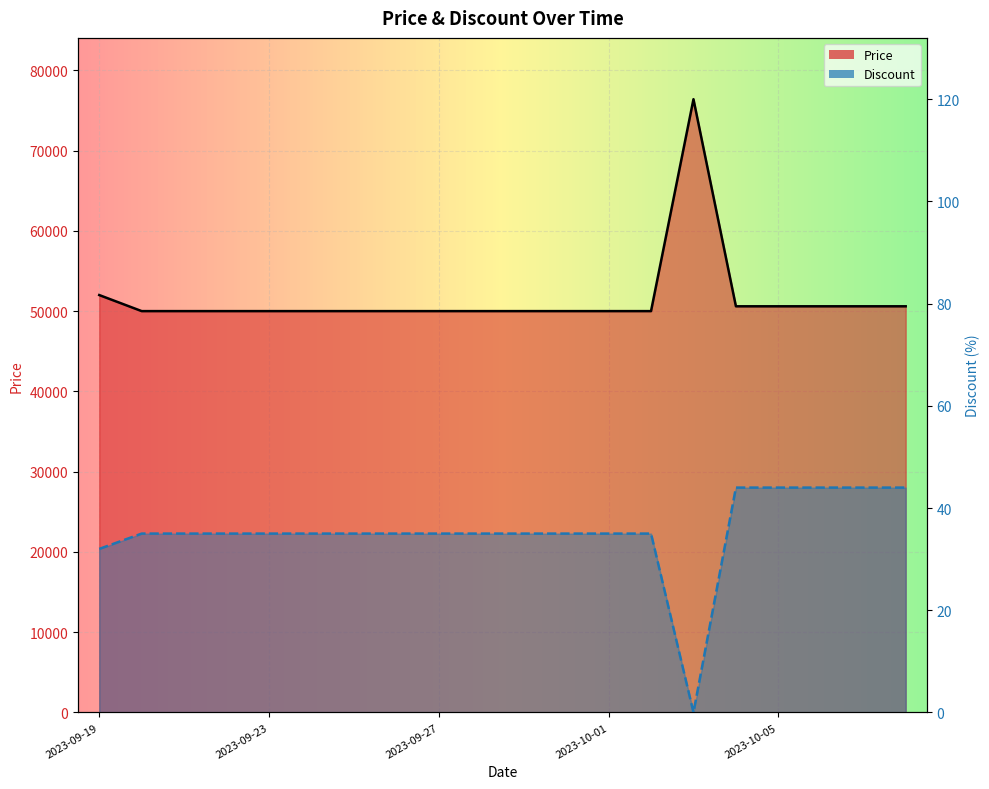

The Price series shows 89552 at 2023-09-20. True or false?

False